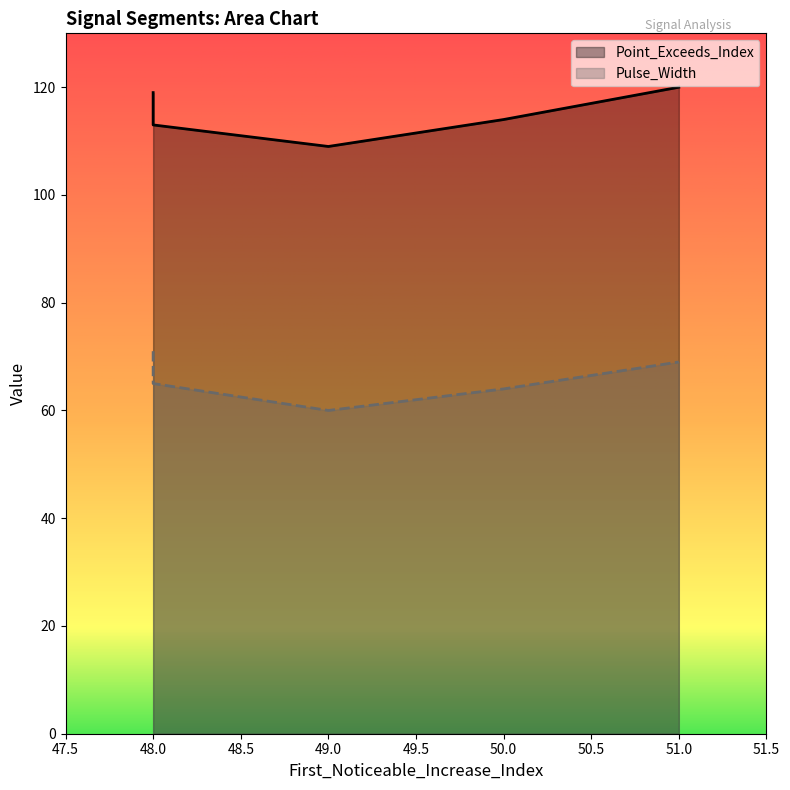

Reading left to right, extract all data points from this chart.

Point_Exceeds_Index: 48=119	51=120	50=114	49=109	48=113
Pulse_Width: 48=71	51=69	50=64	49=60	48=65